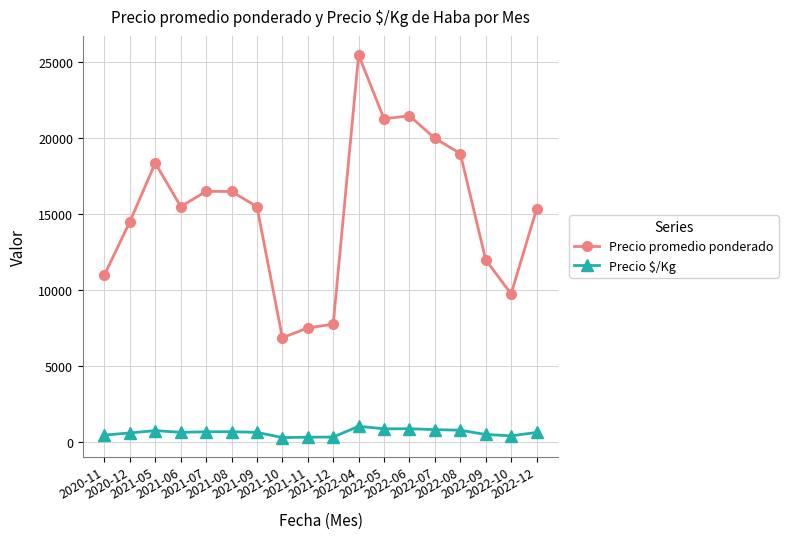

Does the chart have visible grid lines?

Yes